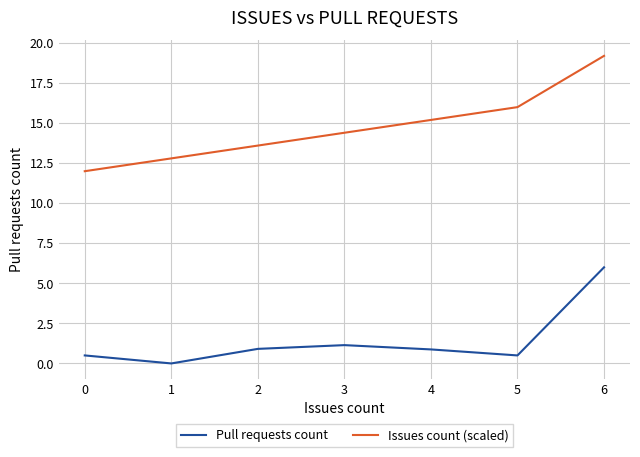

At which label does Issues count (scaled) first exceed 14?

3